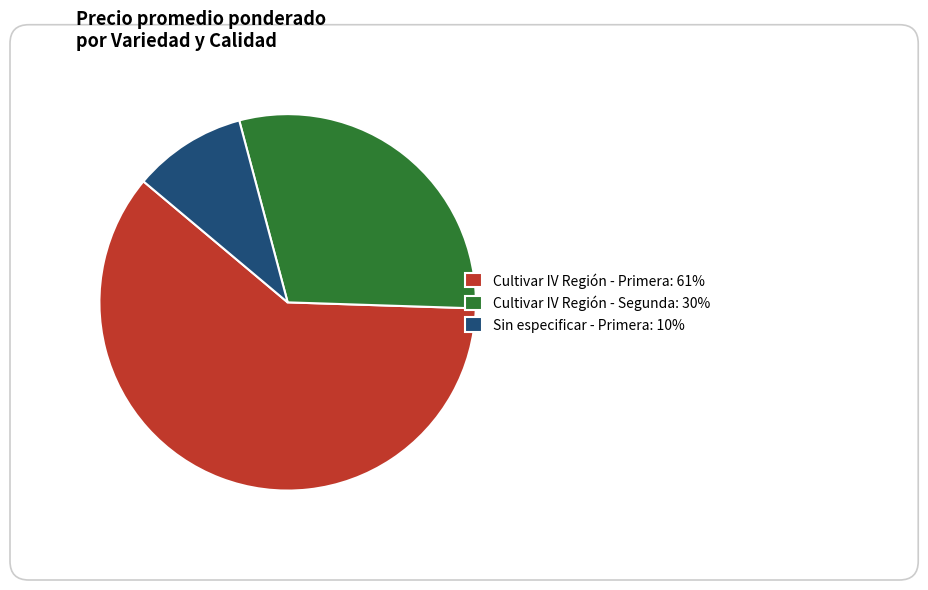

Does Cultivar IV Región - Primera account for over 50% of the chart?

No